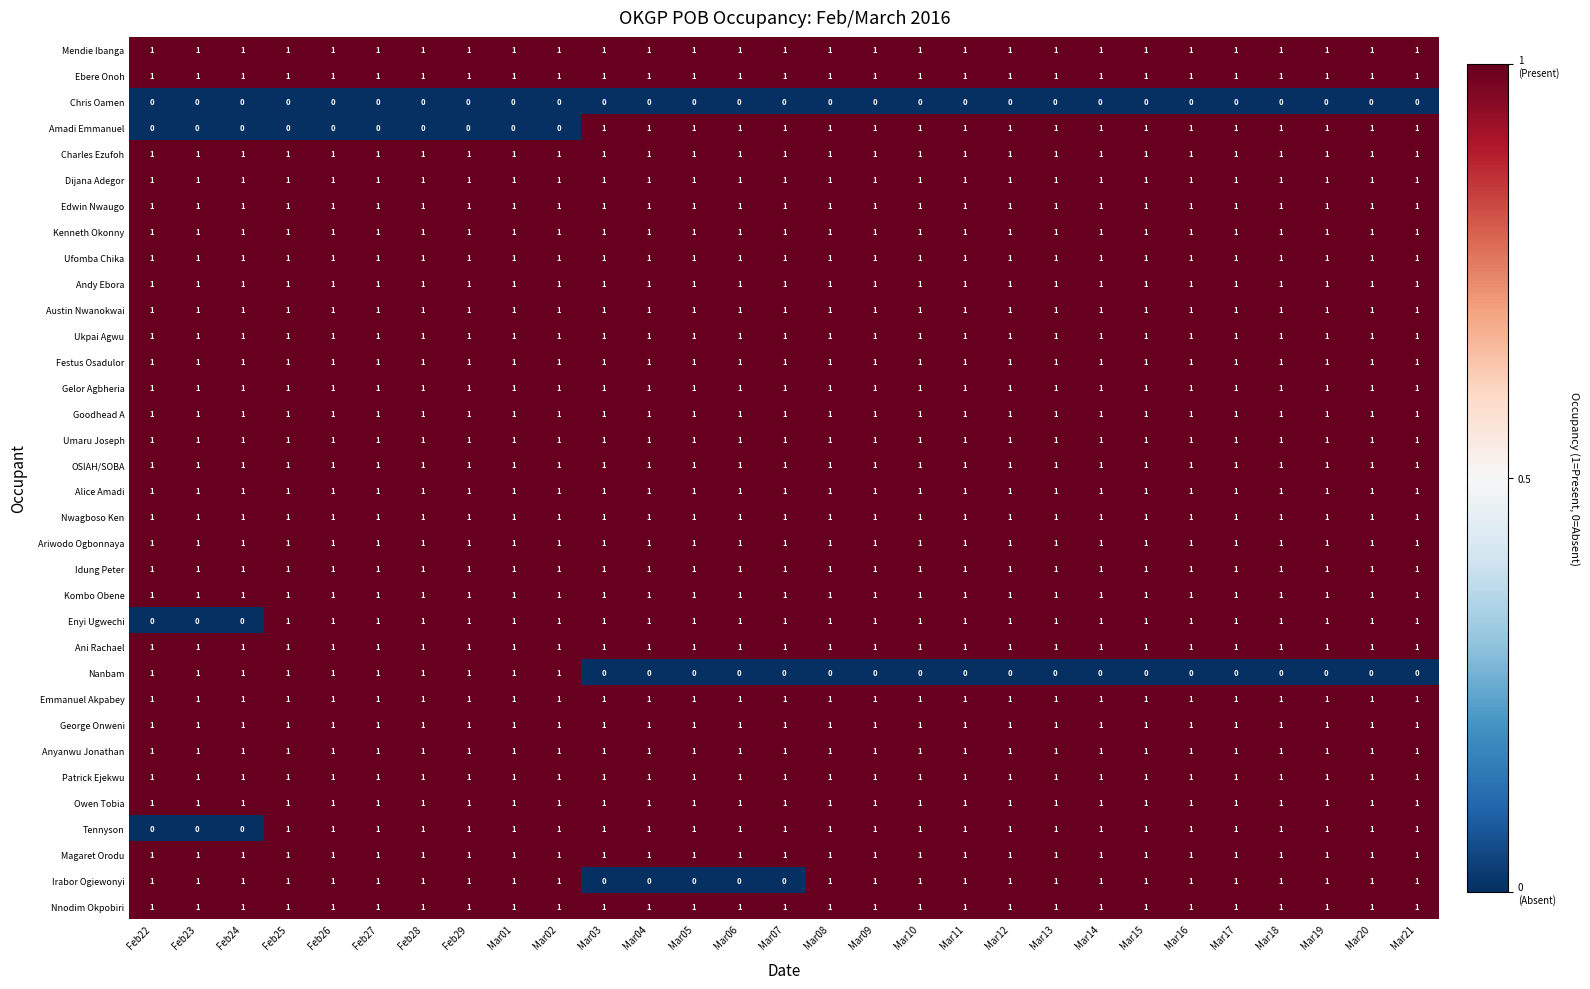

Between Mar04 and Mar11, which series saw the biggest shift?

Irabor Ogiewonyi